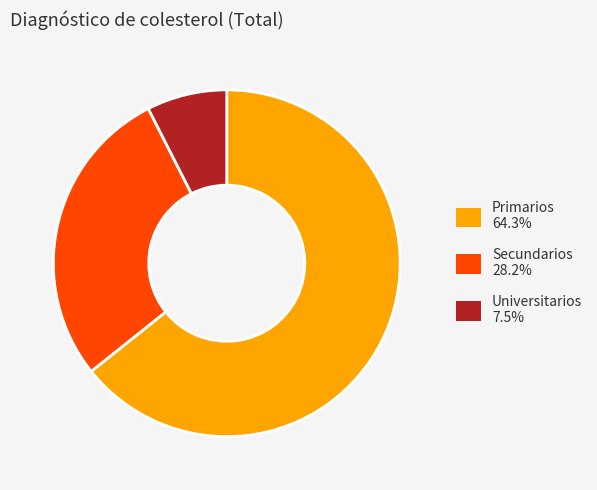

What is the largest slice in the pie chart?

Primarios